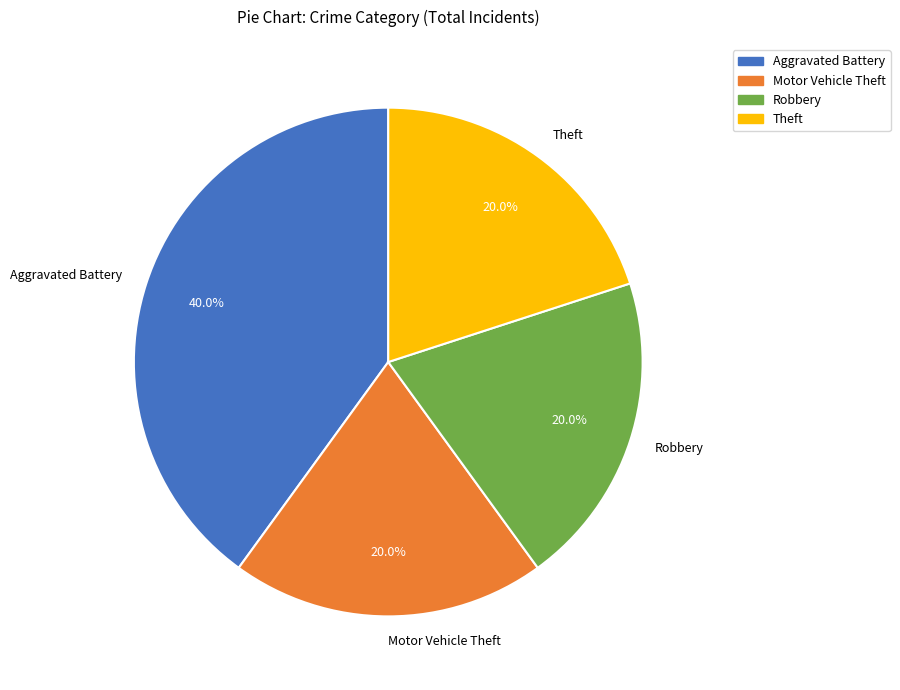

To the nearest percent, what is the combined percentage of Robbery and Aggravated Battery?

60%